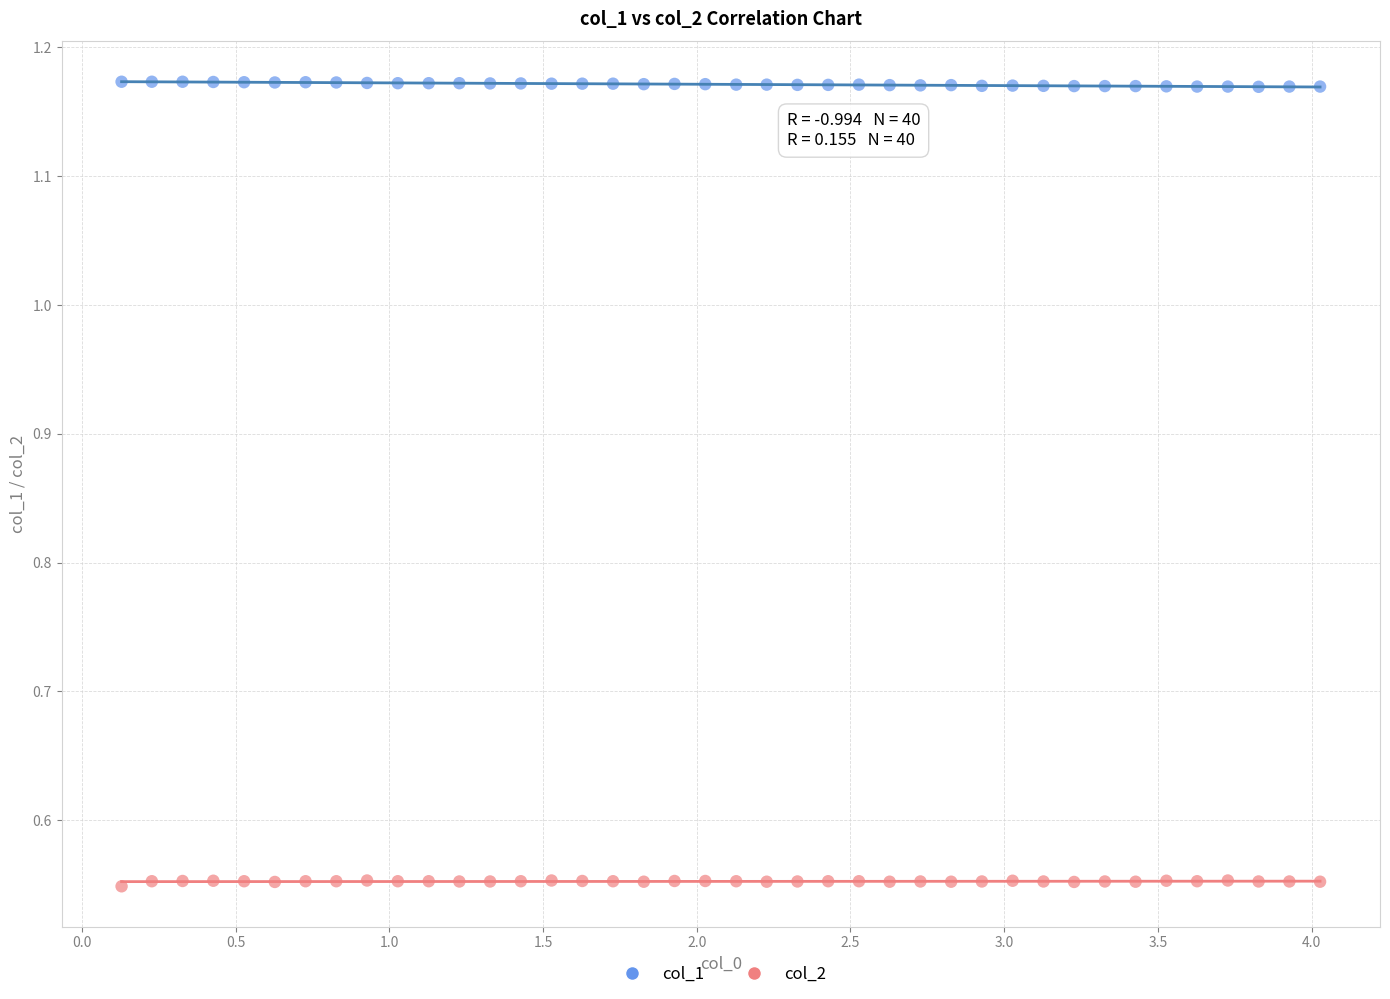

What is the X range (max minus min) for the scatter plot?

3.9